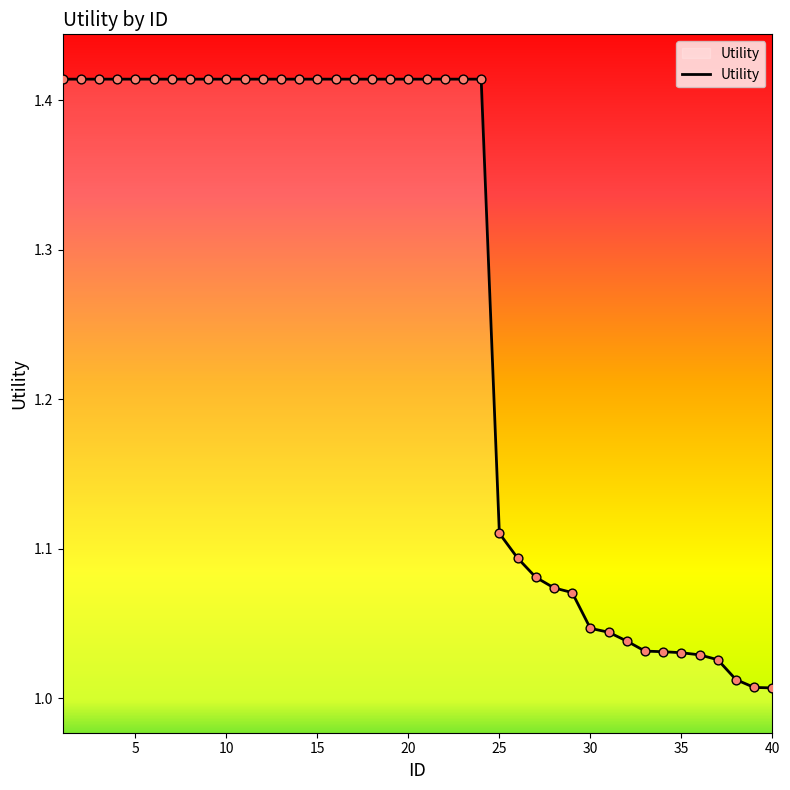

What is the difference between the maximum and minimum values?

0.4